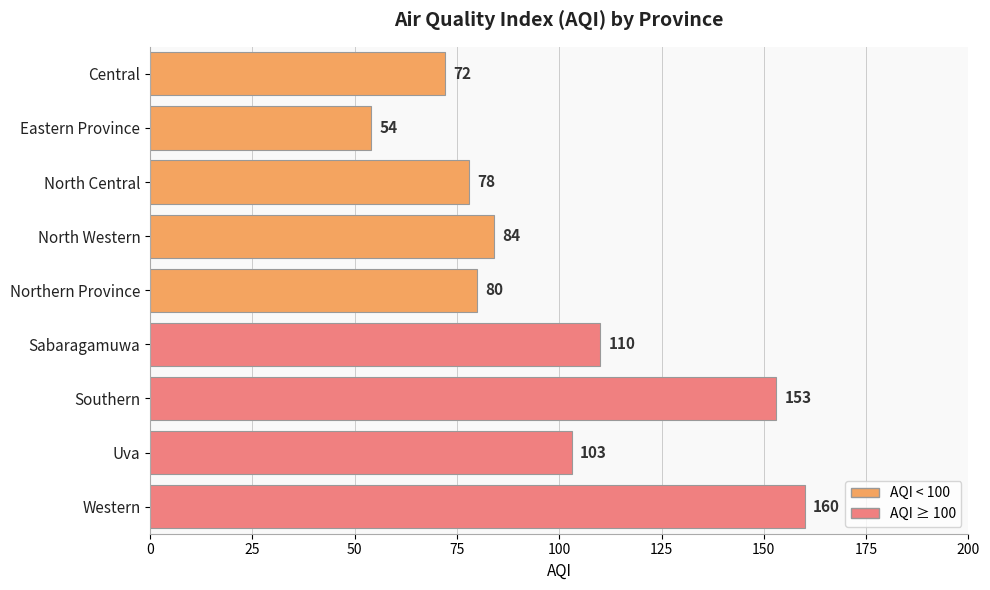

The value at Northern Province is 80. True or false?

True